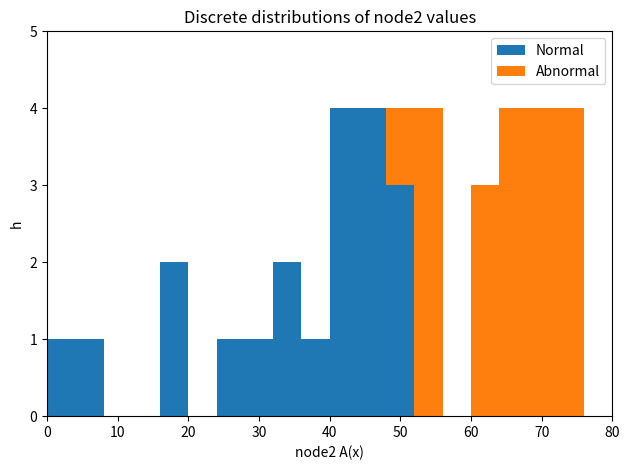

Reading left to right, transcribe this chart: for each stacked bar, give the range it covers on the x-axis and its total height. The values are not printed on the chart, so give them approximately, as read against the axis.

0 to 4: 1
4 to 8: 1
8 to 12: 0
12 to 16: 0
16 to 20: 2
20 to 24: 0
24 to 28: 1
28 to 32: 1
32 to 36: 2
36 to 40: 1
40 to 44: 4
44 to 48: 4
48 to 52: 4
52 to 56: 4
56 to 60: 0
60 to 64: 3
64 to 68: 4
68 to 72: 4
72 to 76: 4
76 to 80: 0